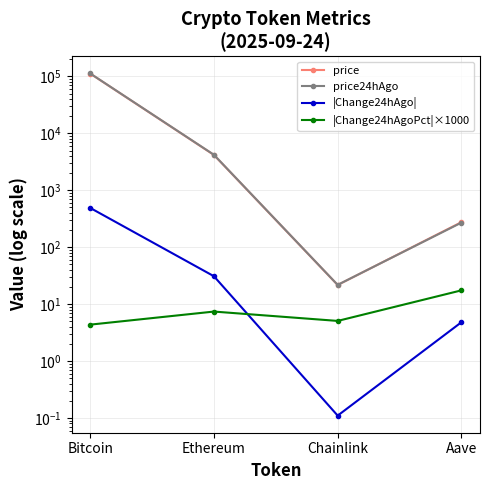

Reading left to right, list all the values displayed in this chart.

price: 112564.0	4179.5	21.7	275.4
price24hAgo: 113055.0	4210.5	21.8	270.6
|Change24hAgo|: 491.0	30.9	0.1	4.8
|Change24hAgoPct|×1000: 4.4	7.4	5.1	17.5